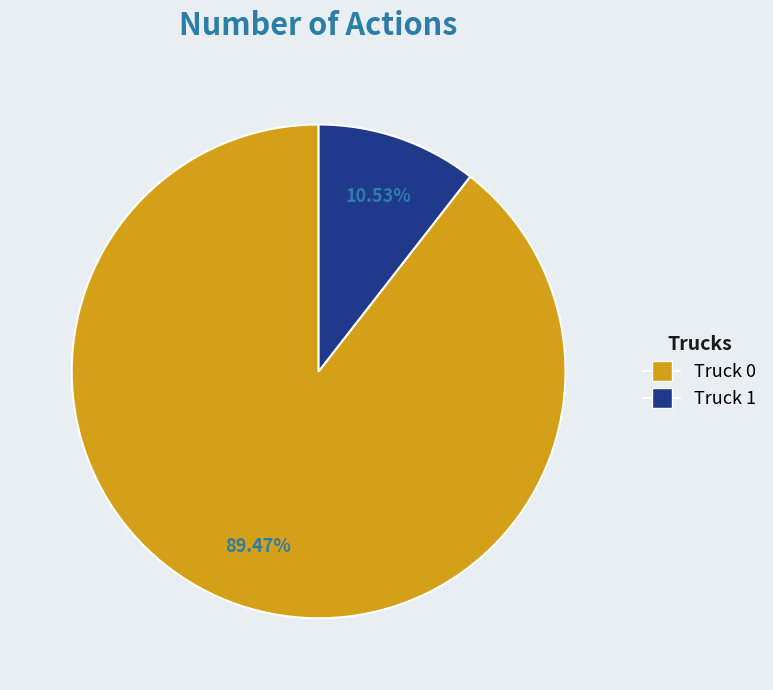

How many slices are in this pie chart?

2